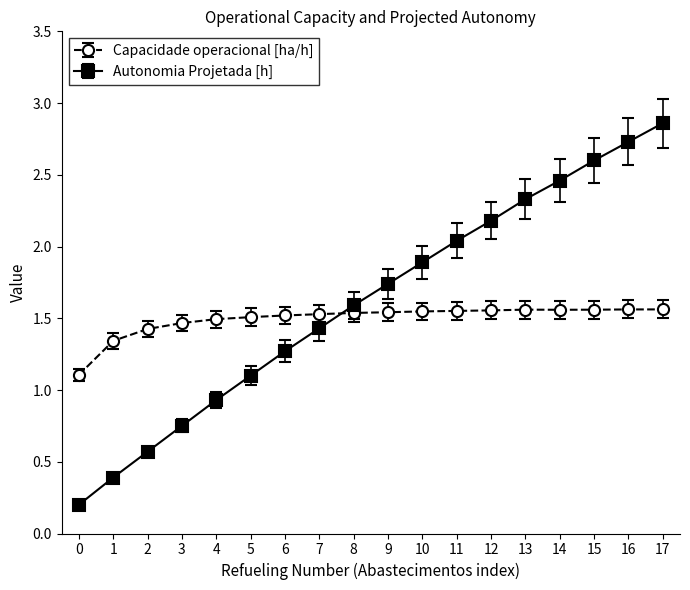

True or false: Capacidade operacional [ha/h] has a value of 2.6 at 5.

False